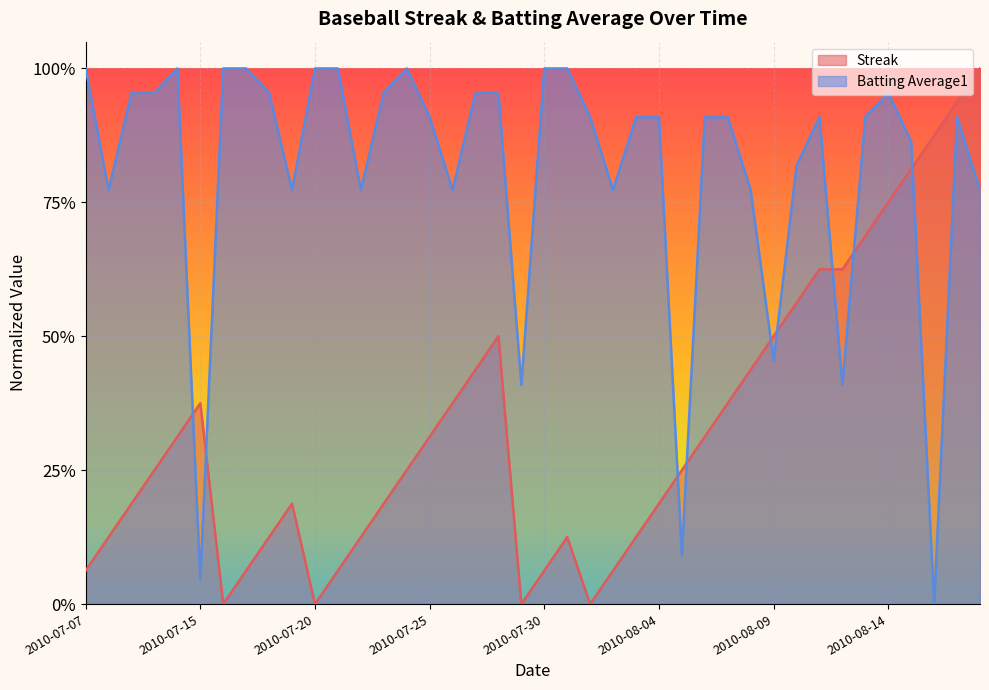

How many distinct data groups are displayed?

2